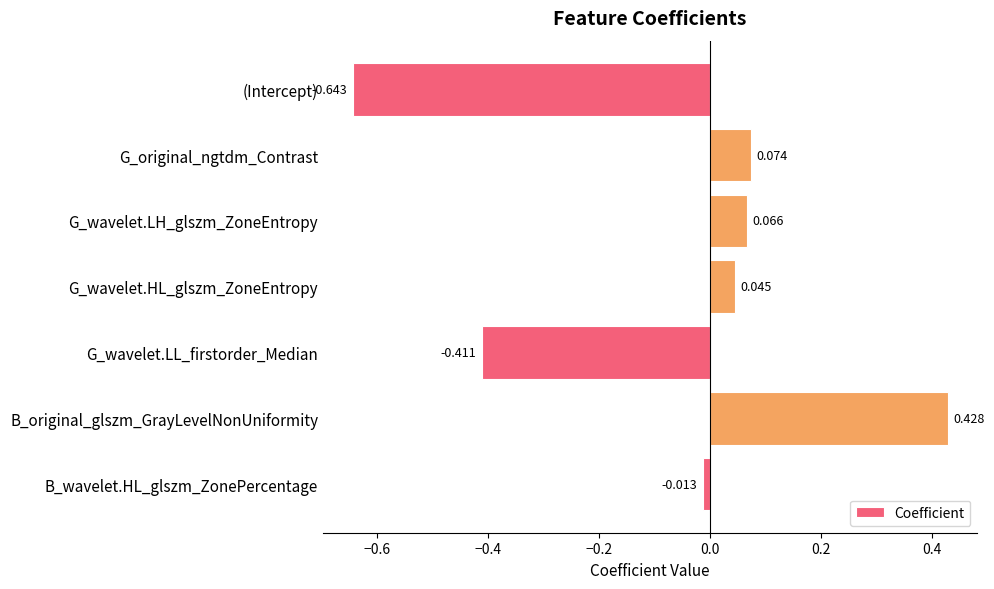

What is the label of the 6th bar from the bottom?

G_original_ngtdm_Contrast